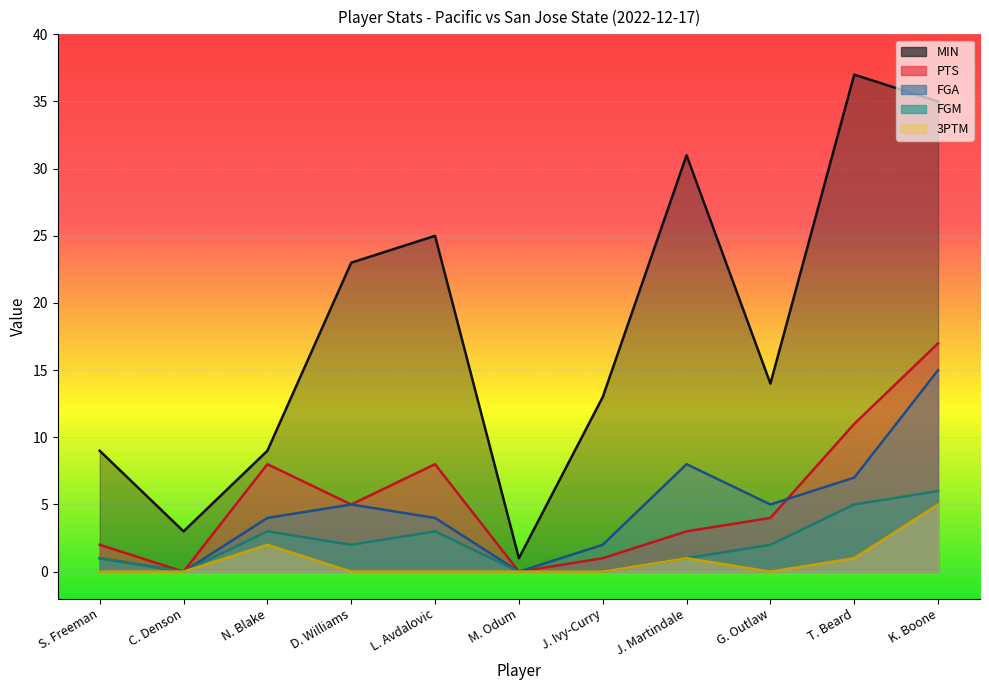

What is the value of the PTS point at the 1st from the left?

2